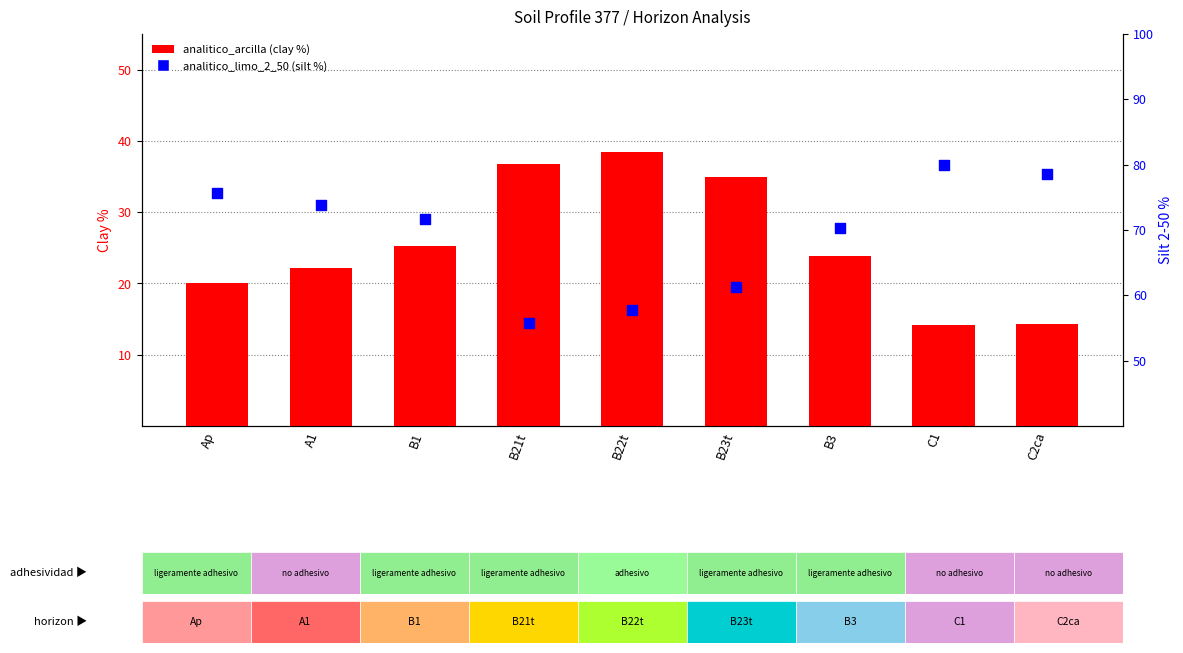

Which series contains the highest Y value?

analitico_limo_2_50 (silt %)